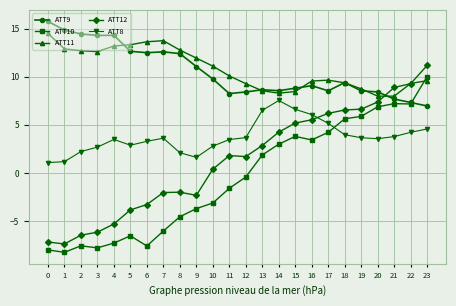

True or false: ATT8 has more than 1 interior local peaks.

True